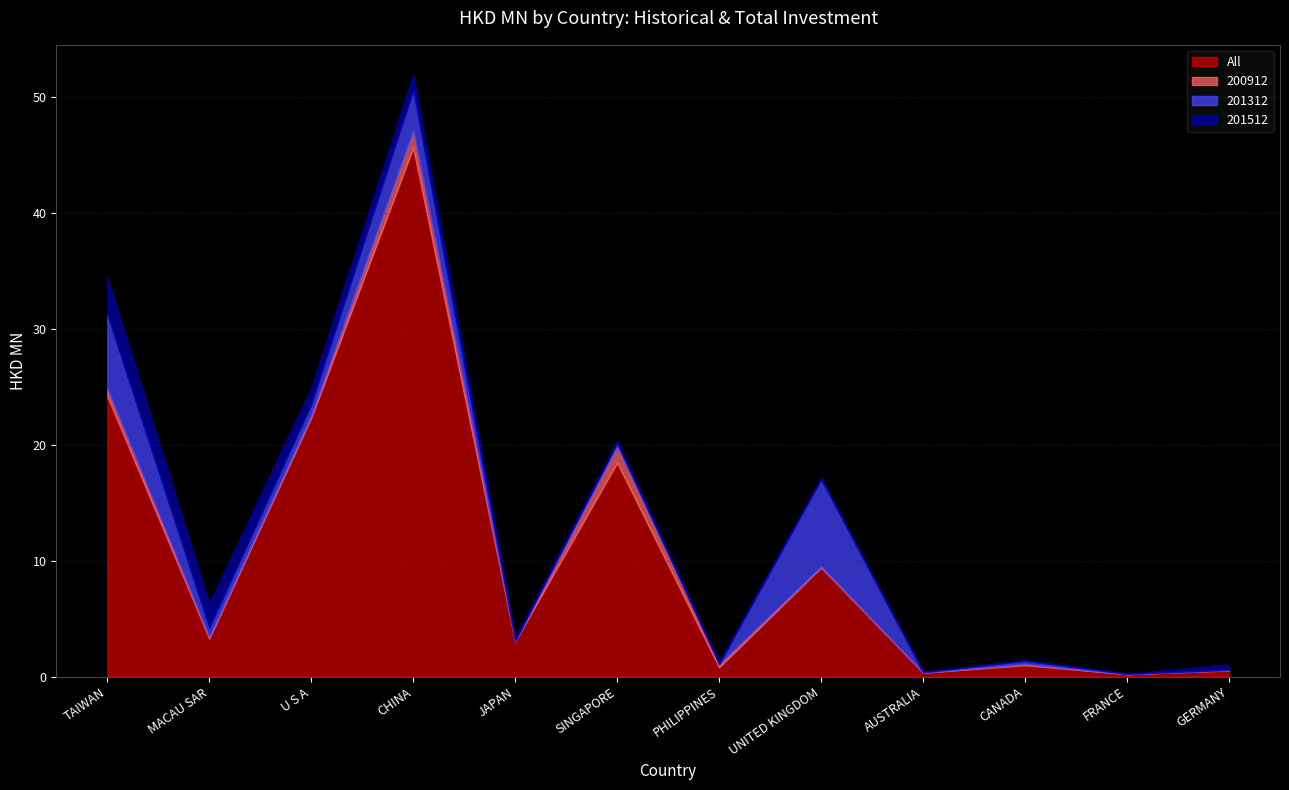

Which has a higher value, CANADA or FRANCE?

CANADA